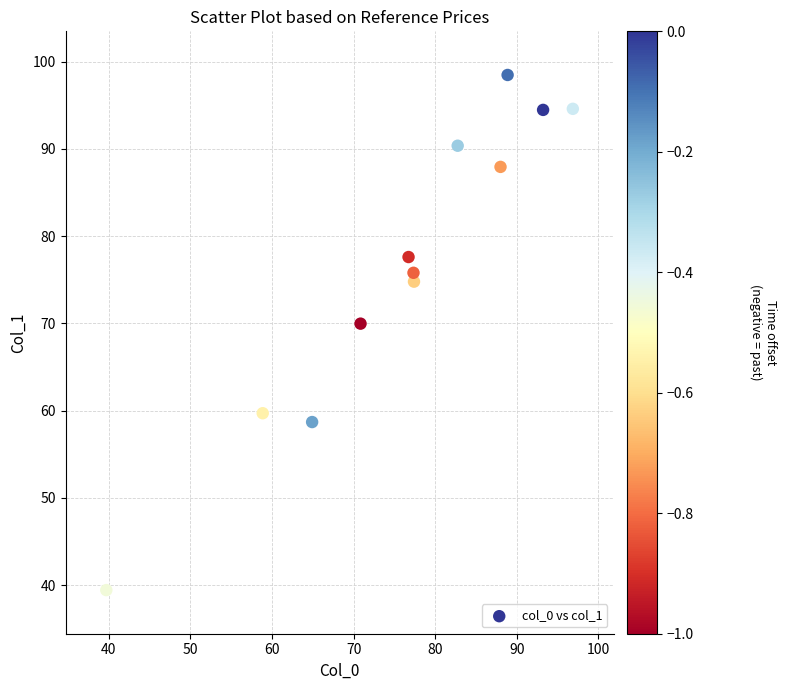

What Y value in the scatter plot is closest to 68?

70.0